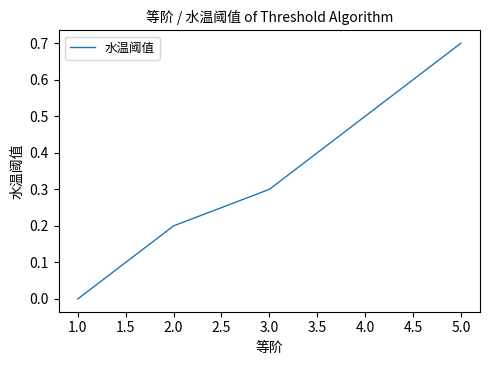

Rank the categories by value from lowest to highest.

1.0, 2.0, 3.0, 4.0, 5.0